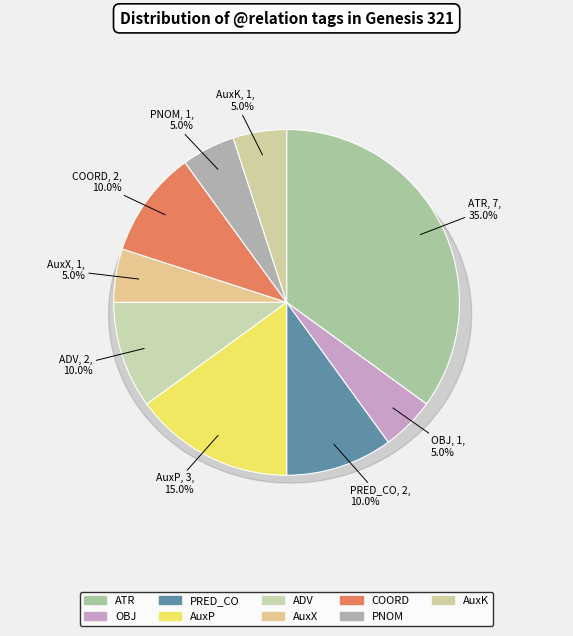

To the nearest percent, what portion does ATR represent?

35%